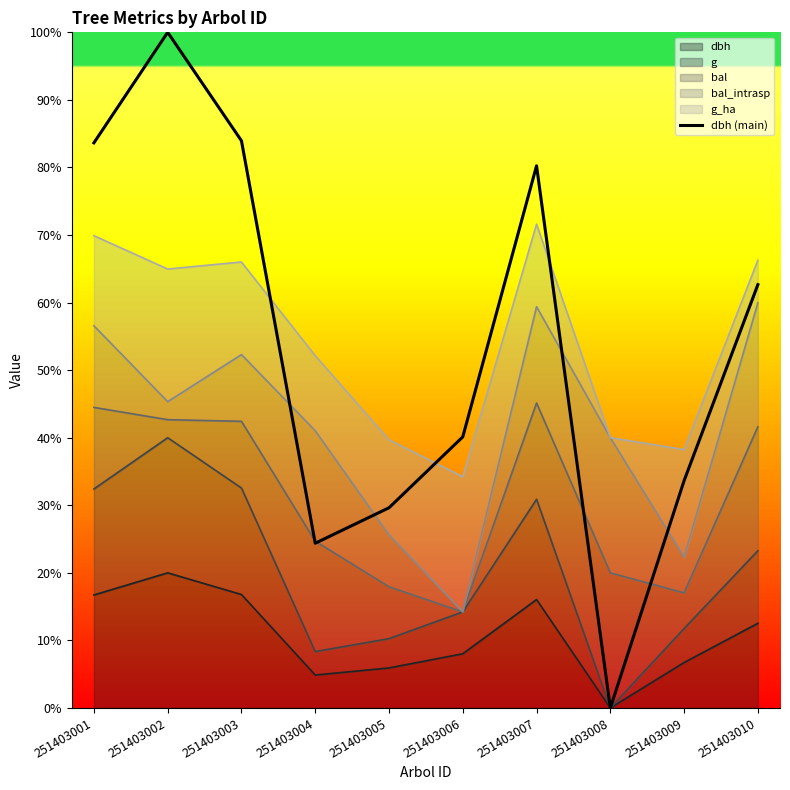

Between 251403008 and 251403001, which is larger?

251403001